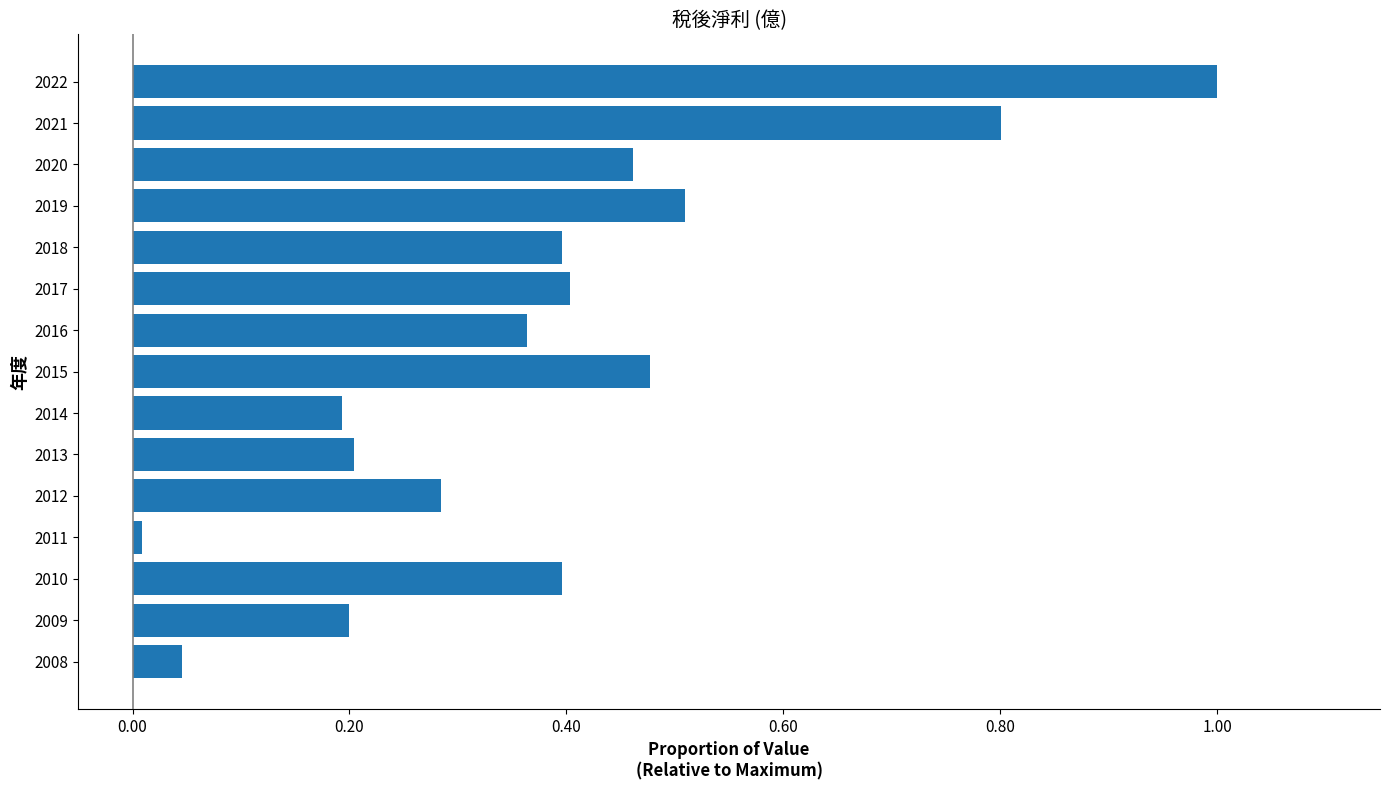

Which label corresponds to the largest value in the chart?

2022